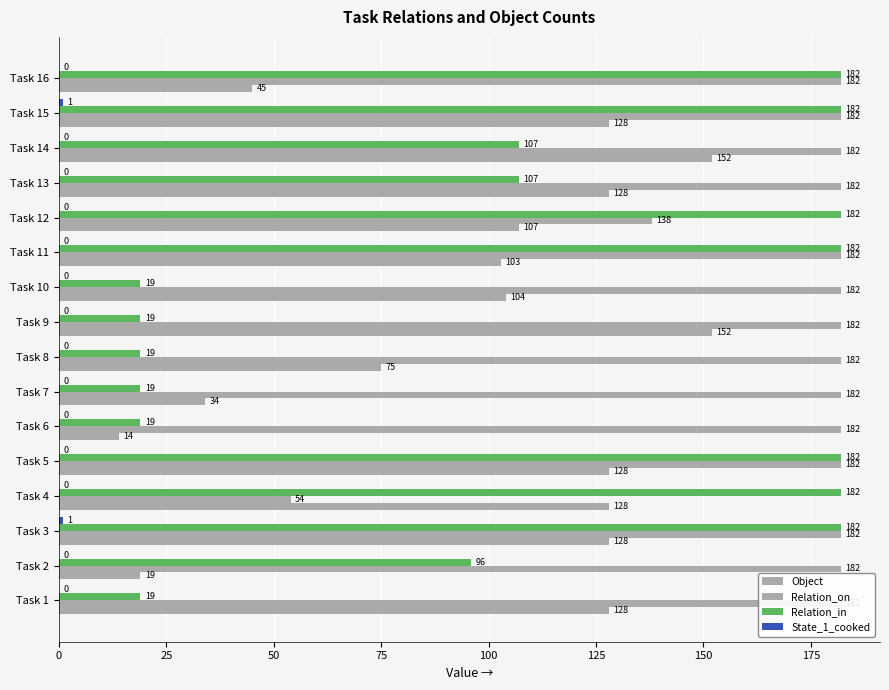

Reading right to left, what are all the values shown in this chart?

Object: 45	128	152	128	107	103	104	152	75	34	14	128	128	128	19	128
Relation_on: 182	182	182	182	138	182	182	182	182	182	182	182	54	182	182	182
Relation_in: 182	182	107	107	182	182	19	19	19	19	19	182	182	182	96	19
State_1_cooked: 0	1	0	0	0	0	0	0	0	0	0	0	0	1	0	0